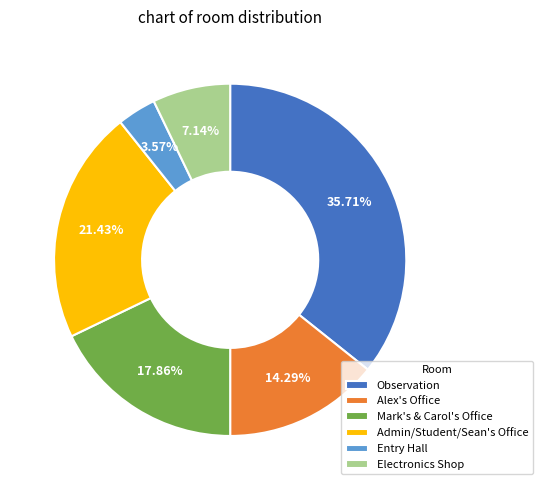

What percentage is the Mark's & Carol's Office slice, to the nearest percent?

18%